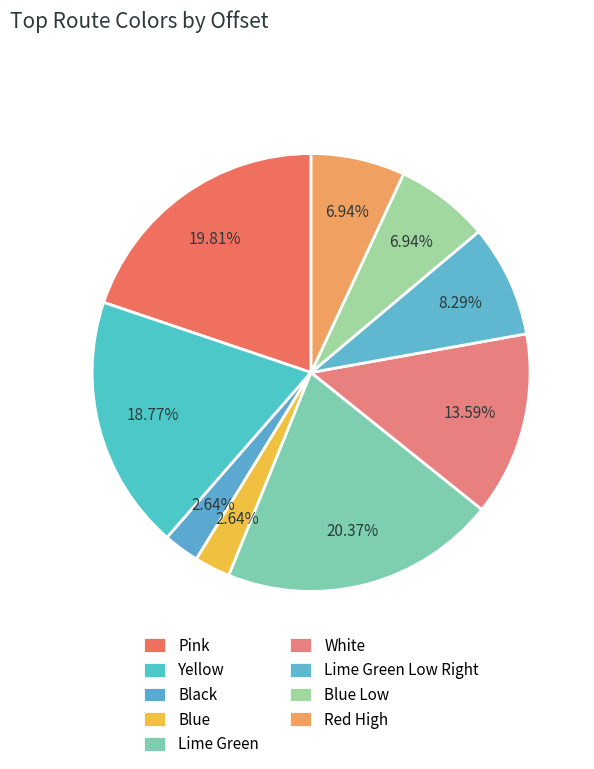

How many segments does this pie chart have?

9